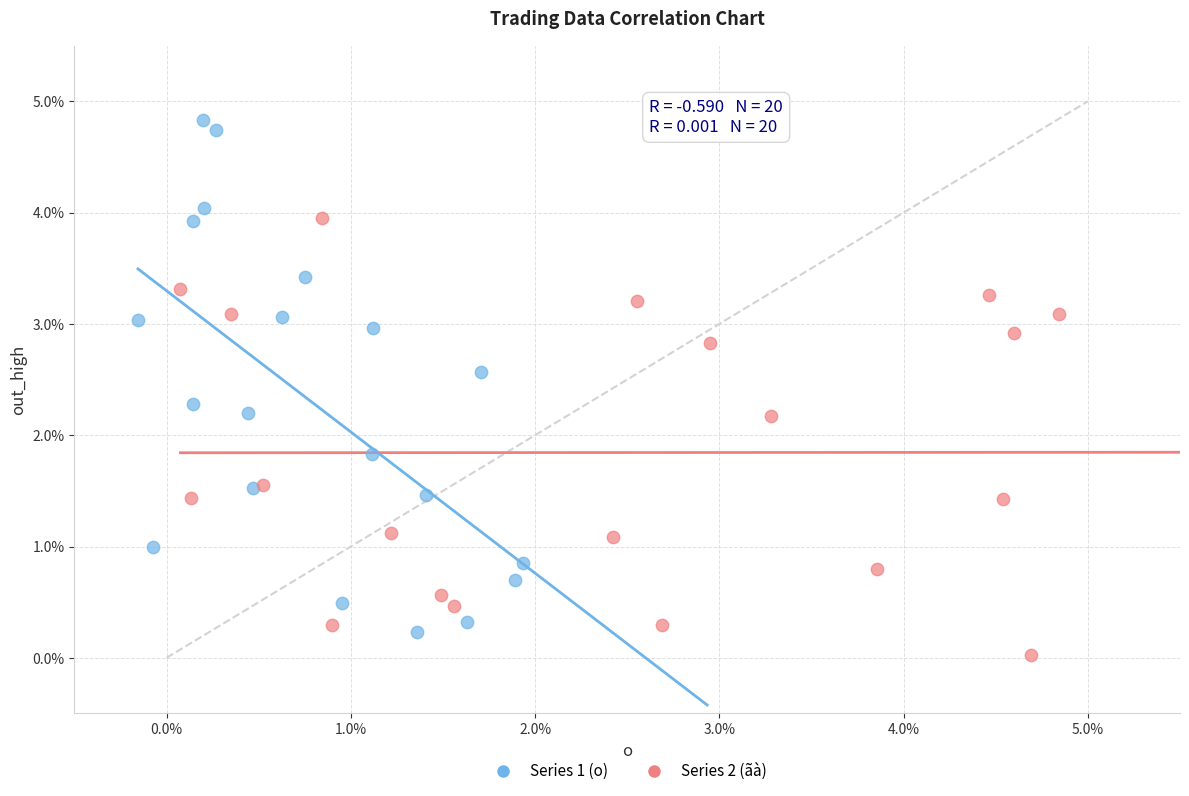

What are all the series names shown in the legend?

Series 1 (o), Series 2 (ãà)